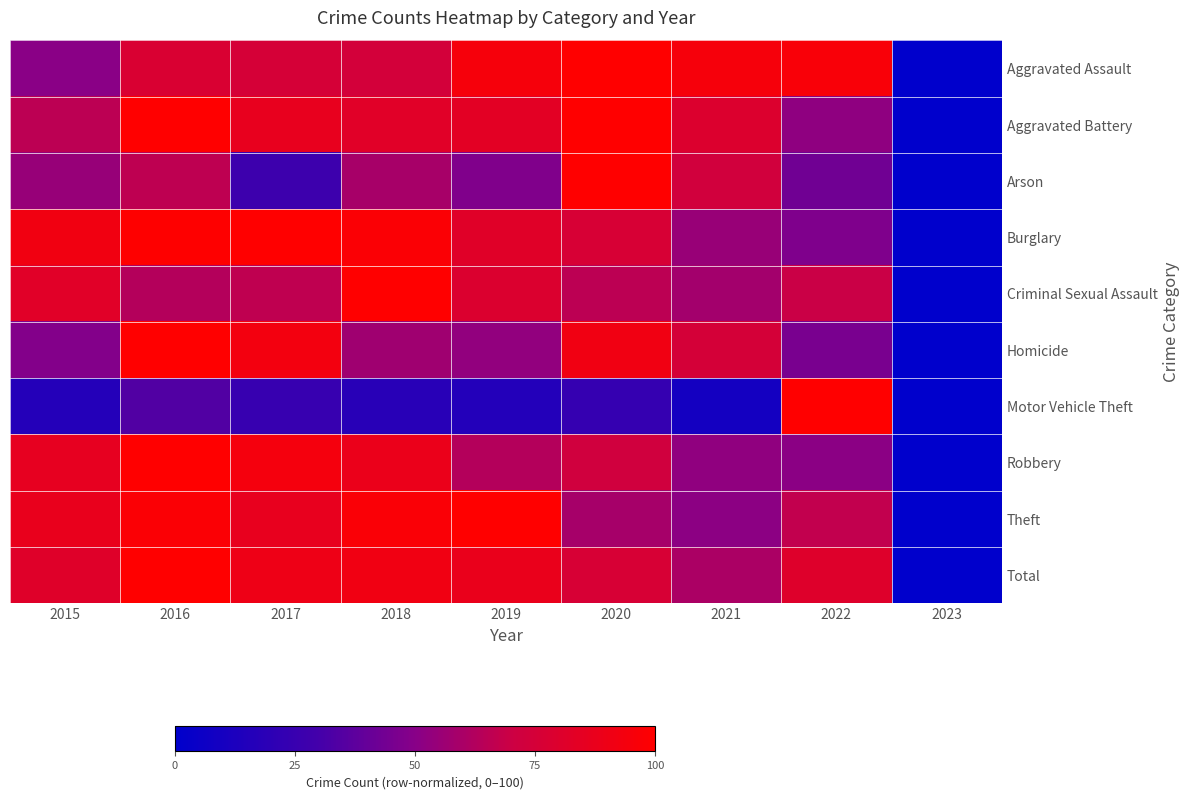

Reading left to right, list all the values displayed in this chart.

Aggravated Assault: 2015=50.7	2016=77.6	2017=75.5	2018=74.1	2019=94.6	2020=100.0	2021=94.6	2022=96.3	2023=0.0
Aggravated Battery: 2015=65.6	2016=100.0	2017=86.7	2018=82.2	2019=83.8	2020=100.0	2021=79.6	2022=52.1	2023=0.0
Arson: 2015=54.5	2016=65.9	2017=27.3	2018=59.1	2019=47.7	2020=100.0	2021=72.7	2022=43.2	2023=0.0
Burglary: 2015=91.9	2016=99.5	2017=100.0	2018=97.4	2019=81.8	2020=76.6	2021=54.9	2022=47.4	2023=0.0
Criminal Sexual Assault: 2015=82.1	2016=63.2	2017=66.3	2018=100.0	2019=78.9	2020=65.3	2021=57.9	2022=69.5	2023=0.0
Homicide: 2015=48.6	2016=100.0	2017=93.1	2018=56.9	2019=52.8	2020=91.7	2021=75.0	2022=45.8	2023=0.0
Motor Vehicle Theft: 2015=16.1	2016=34.3	2017=24.6	2018=18.3	2019=15.7	2020=23.8	2021=9.2	2022=100.0	2023=0.0
Robbery: 2015=85.8	2016=100.0	2017=94.1	2018=88.1	2019=63.2	2020=72.6	2021=52.4	2022=51.0	2023=0.0
Theft: 2015=87.2	2016=97.4	2017=86.4	2018=96.9	2019=100.0	2020=58.9	2021=51.2	2022=67.1	2023=0.0
Total: 2015=81.3	2016=100.0	2017=89.8	2018=91.6	2019=87.6	2020=76.2	2021=60.3	2022=80.6	2023=0.0